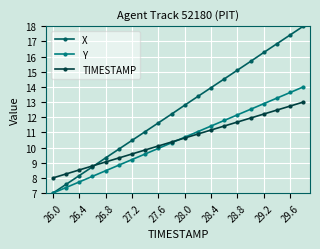

What are all the series names shown in the legend?

X, Y, TIMESTAMP